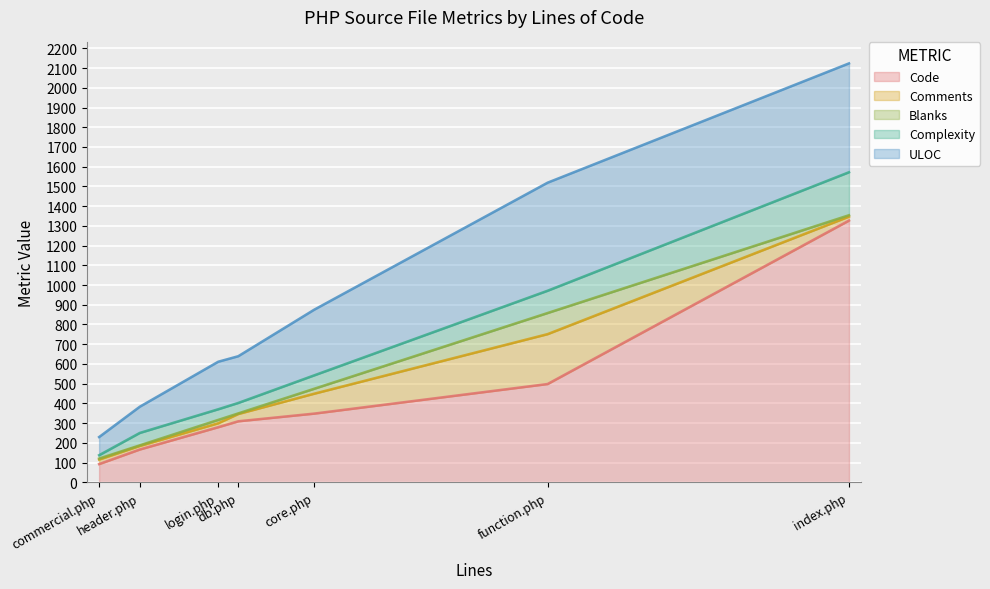

What is the sum of all ULOC values?

2136